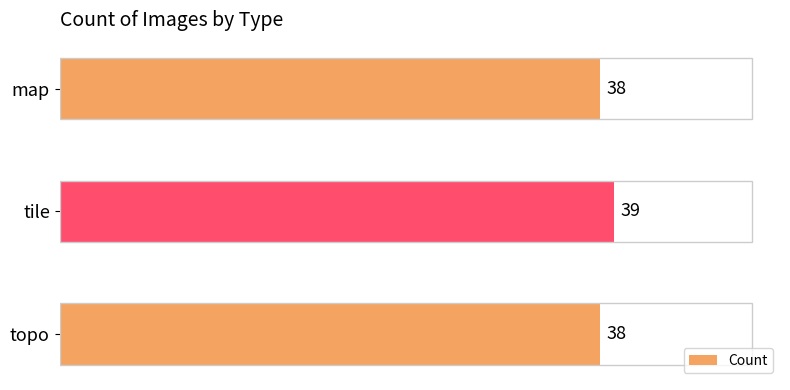

What is the ratio of the value at topo to the value at map?

1.0